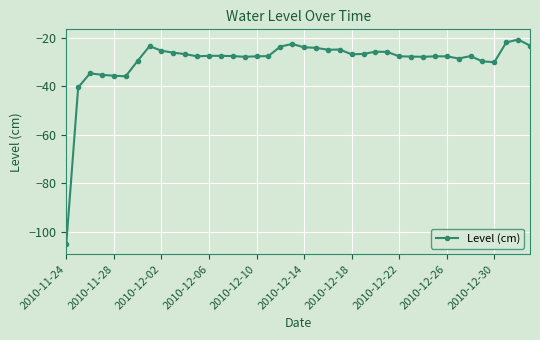

True or false: there are more than 1 points higher than both neighbors.

True